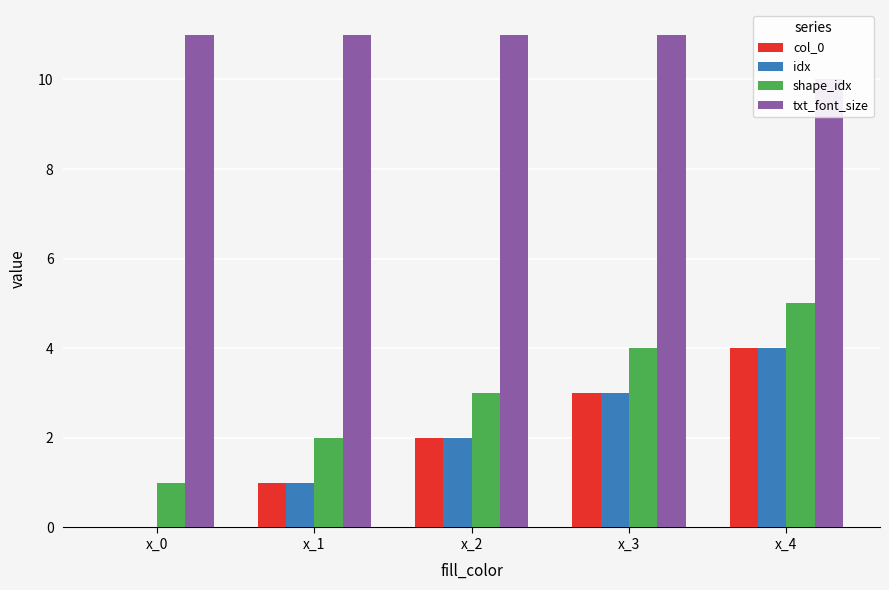

Between x_2 and x_3, which series saw the biggest shift?

col_0